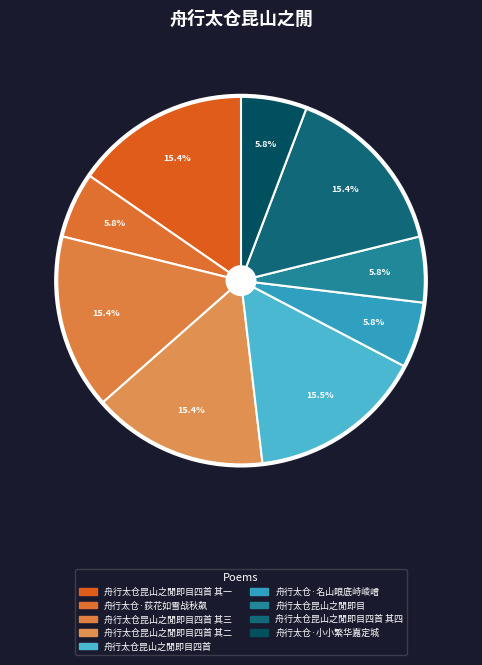

To the nearest percent, what is the difference between the largest and smallest slice percentages?

10%